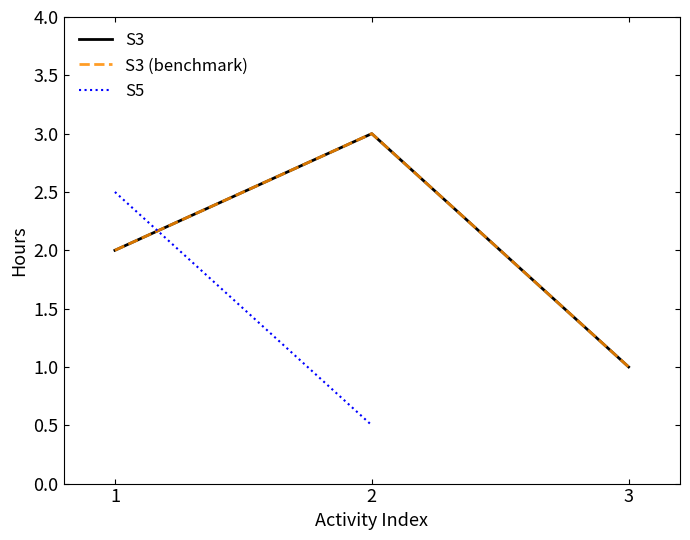

Rank the series by their maximum value, from lowest to highest.

S5, S3, S3 (benchmark)